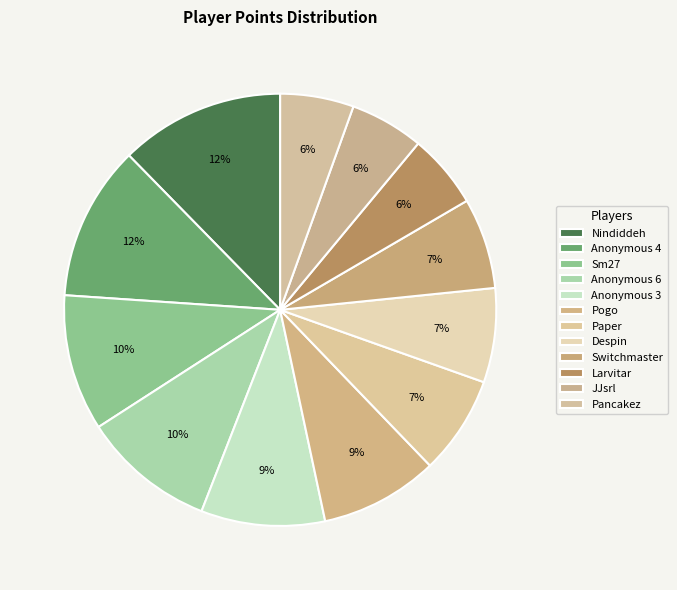

The Anonymous 3 slice represents 9% of the pie. True or false?

True